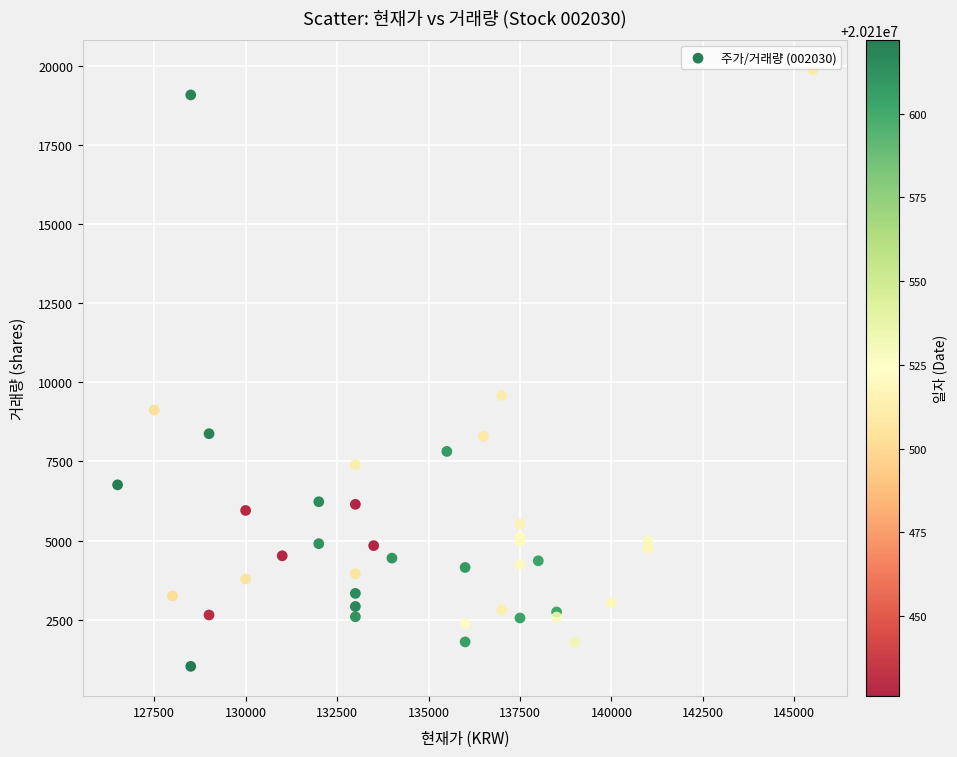

What Y value in the scatter plot is closest to 10444?

9582